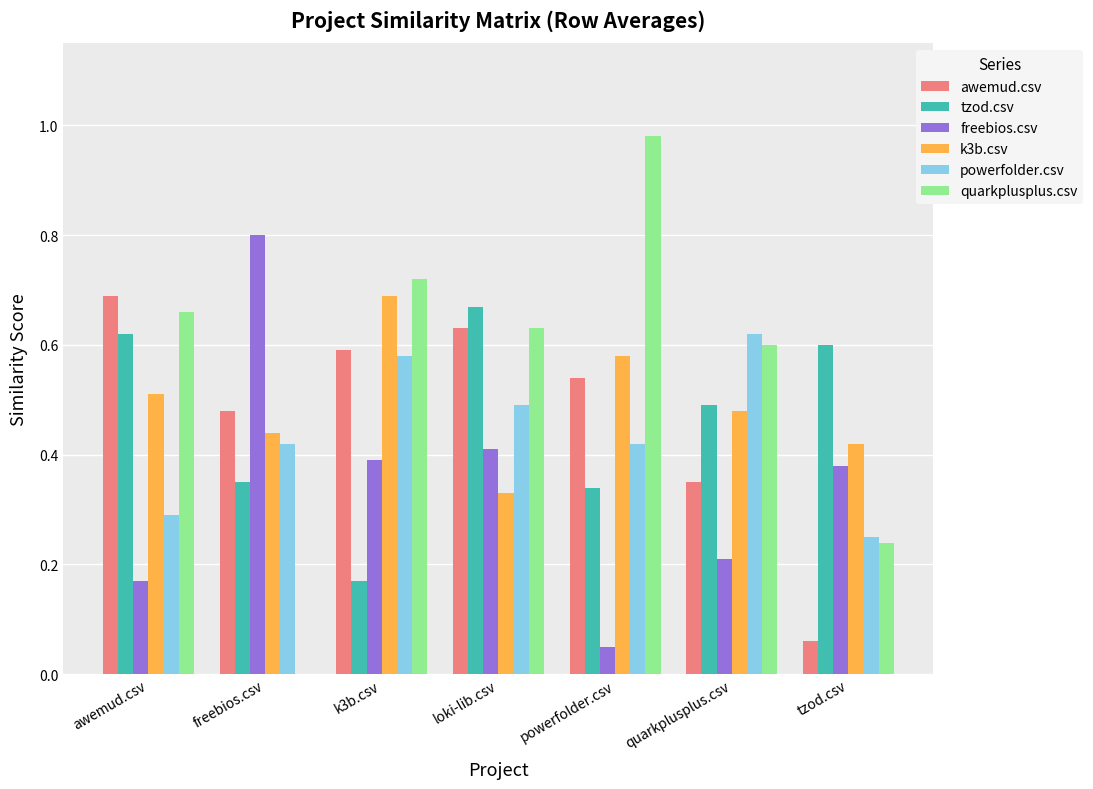

What are all the series names shown in the legend?

awemud.csv, tzod.csv, freebios.csv, k3b.csv, powerfolder.csv, quarkplusplus.csv